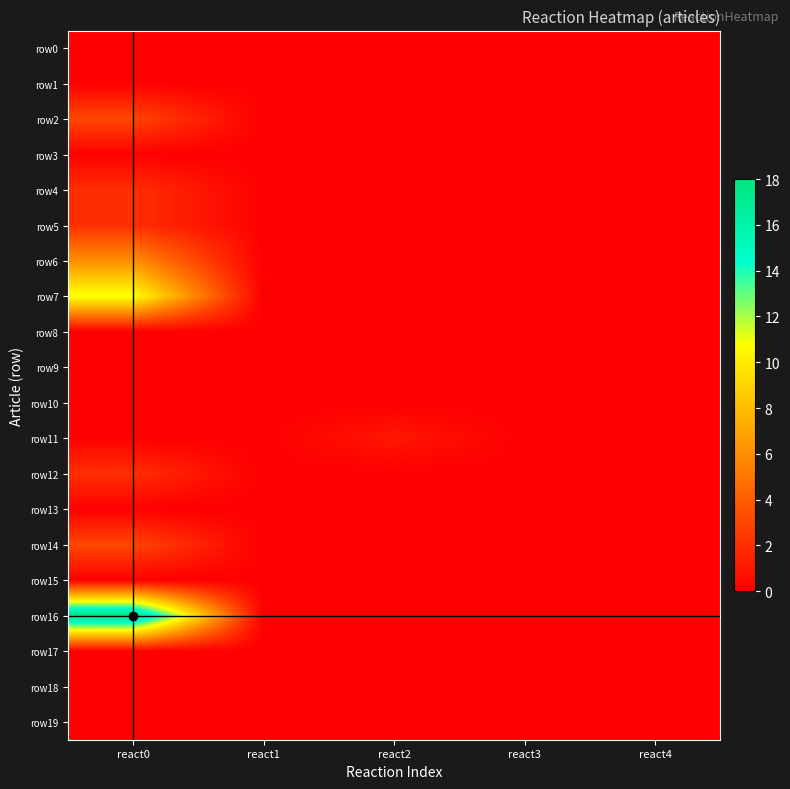

Reading left to right, list all the values displayed in this chart.

row0: react0=0	react1=0	react2=0	react3=0	react4=0
row1: react0=0	react1=0	react2=0	react3=0	react4=0
row2: react0=3	react1=0	react2=0	react3=0	react4=0
row3: react0=0	react1=0	react2=0	react3=0	react4=0
row4: react0=2	react1=0	react2=0	react3=0	react4=0
row5: react0=2	react1=0	react2=0	react3=0	react4=0
row6: react0=6	react1=0	react2=0	react3=0	react4=0
row7: react0=11	react1=0	react2=0	react3=0	react4=0
row8: react0=0	react1=0	react2=0	react3=0	react4=0
row9: react0=0	react1=0	react2=0	react3=0	react4=0
row10: react0=0	react1=0	react2=0	react3=0	react4=0
row11: react0=0	react1=0	react2=1	react3=0	react4=0
row12: react0=2	react1=0	react2=0	react3=0	react4=0
row13: react0=0	react1=0	react2=0	react3=0	react4=0
row14: react0=3	react1=0	react2=0	react3=0	react4=0
row15: react0=0	react1=0	react2=0	react3=0	react4=0
row16: react0=18	react1=0	react2=0	react3=0	react4=0
row17: react0=0	react1=0	react2=0	react3=0	react4=0
row18: react0=0	react1=0	react2=0	react3=0	react4=0
row19: react0=0	react1=0	react2=0	react3=0	react4=0